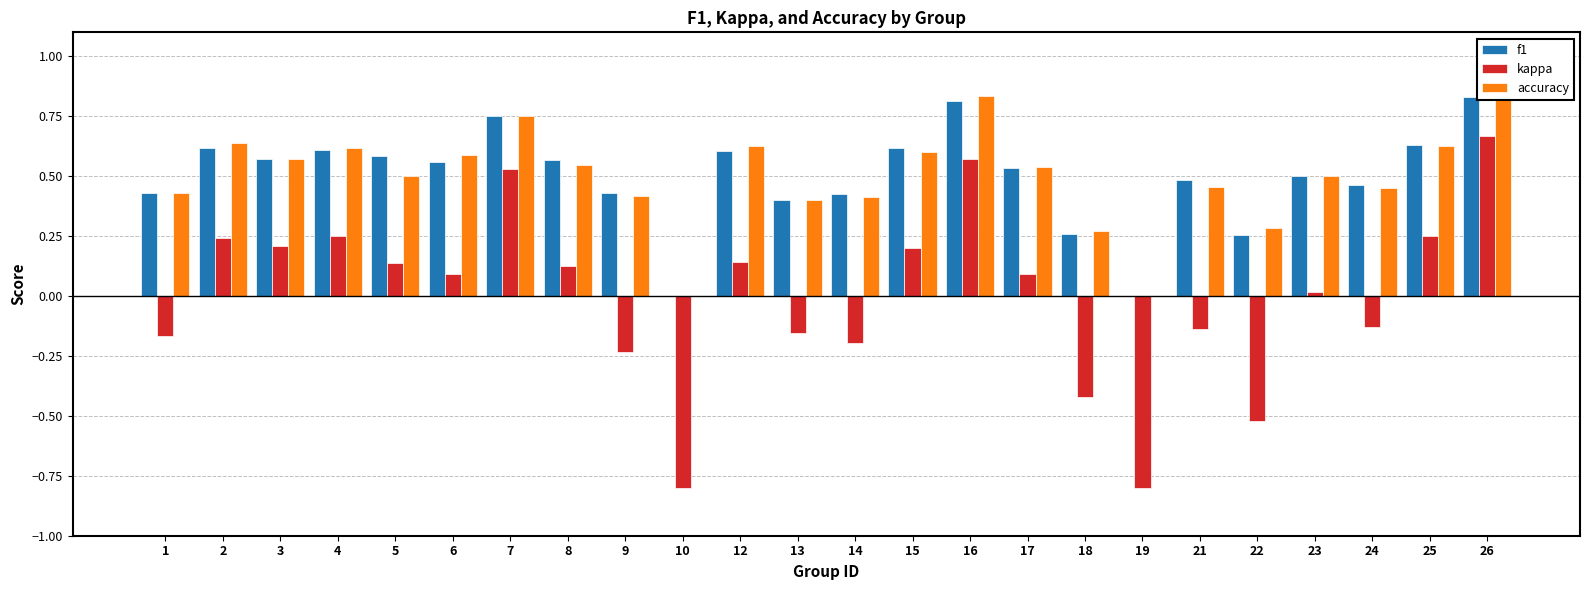

Which series changed the most between 3 and 4?

accuracy